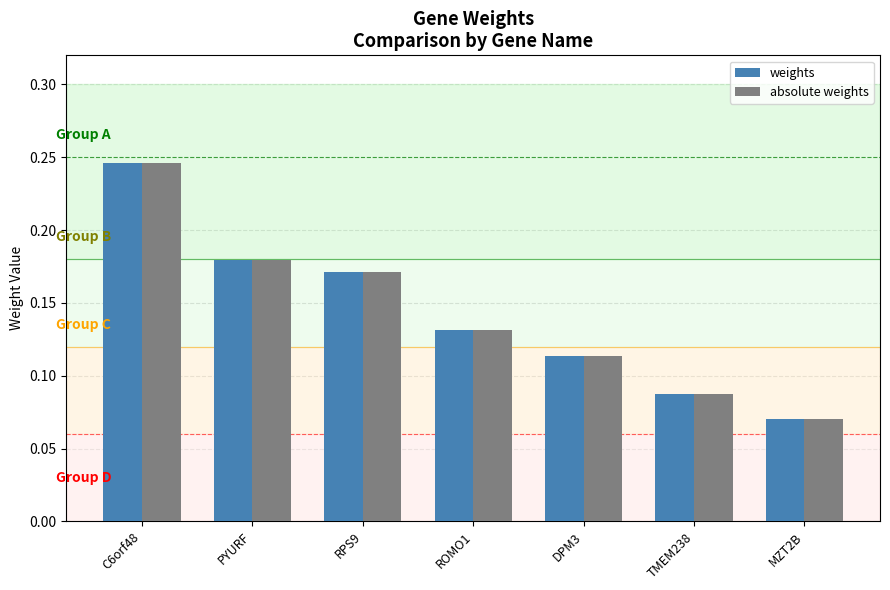

What is the total value across all series at C6orf48?

0.5